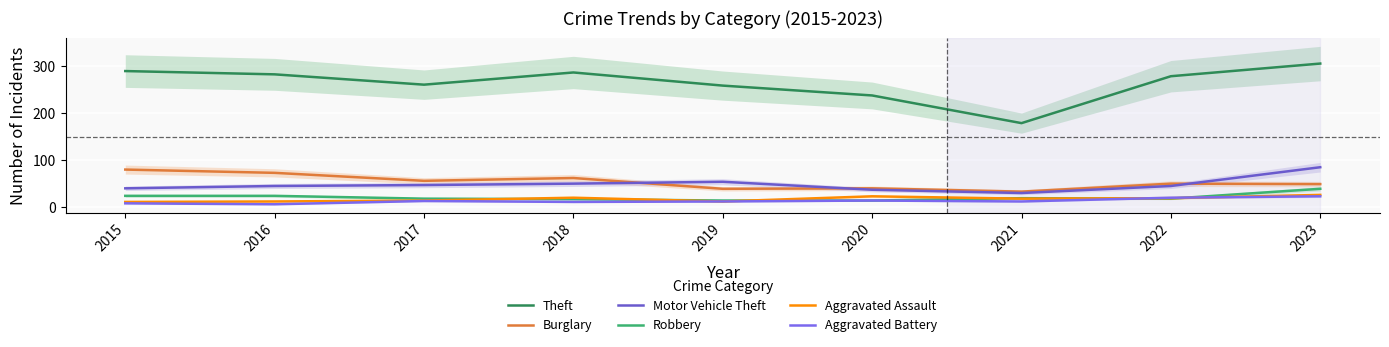

Which series changed the most between 2018 and 2020?

Theft